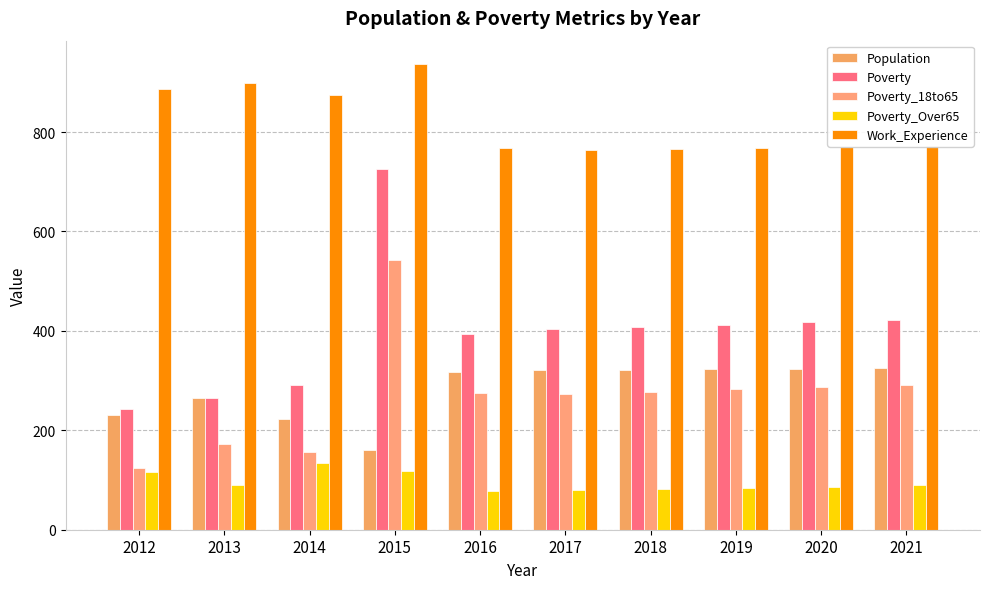

At 2017, list the series in order from largest to smallest.

Work_Experience, Poverty, Population, Poverty_18to65, Poverty_Over65